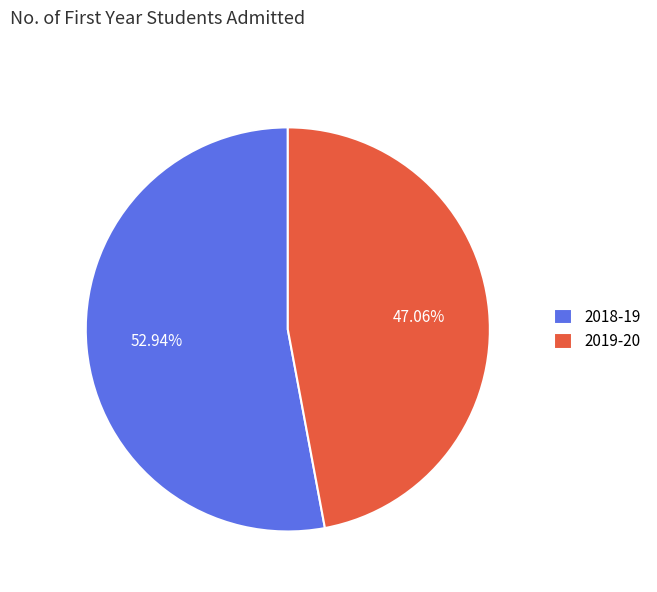

Is 2019-20 the majority of the pie?

No